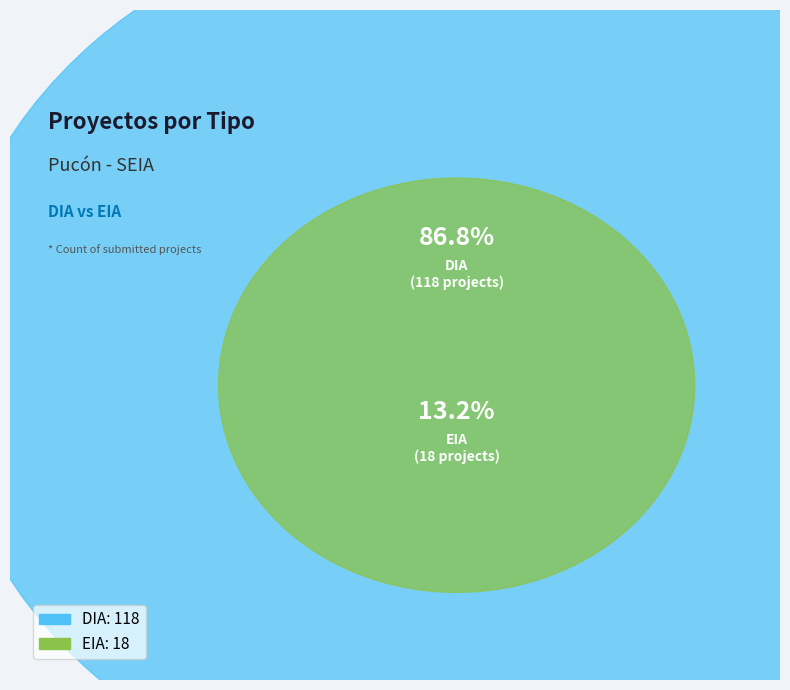

To the nearest percent, what portion does DIA represent?

87%